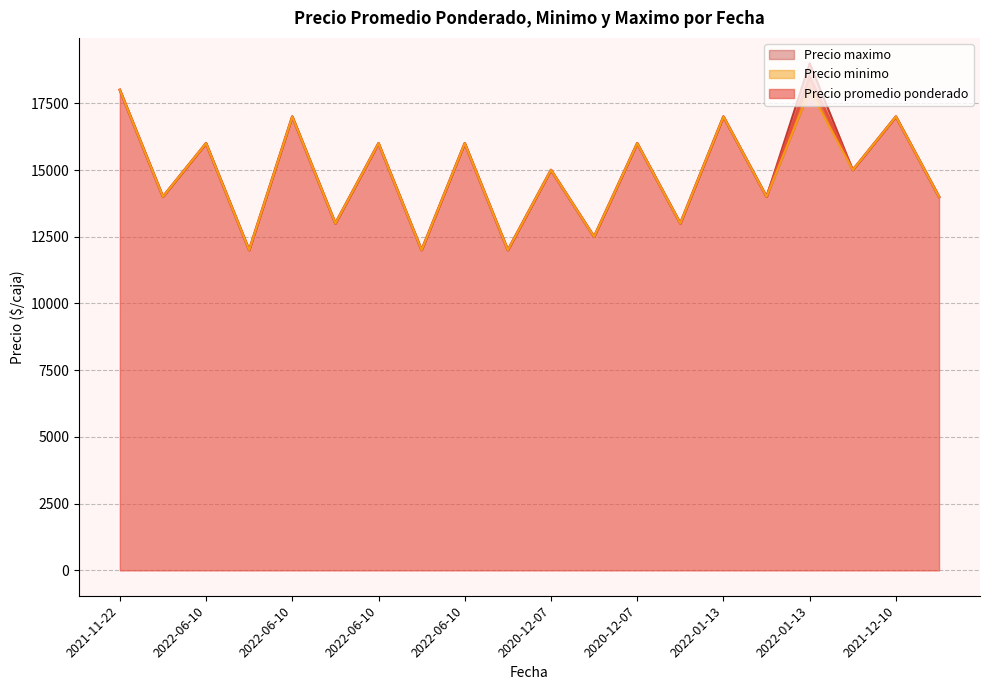

What is the difference between the maximum and minimum values in the Precio minimo series?

6500